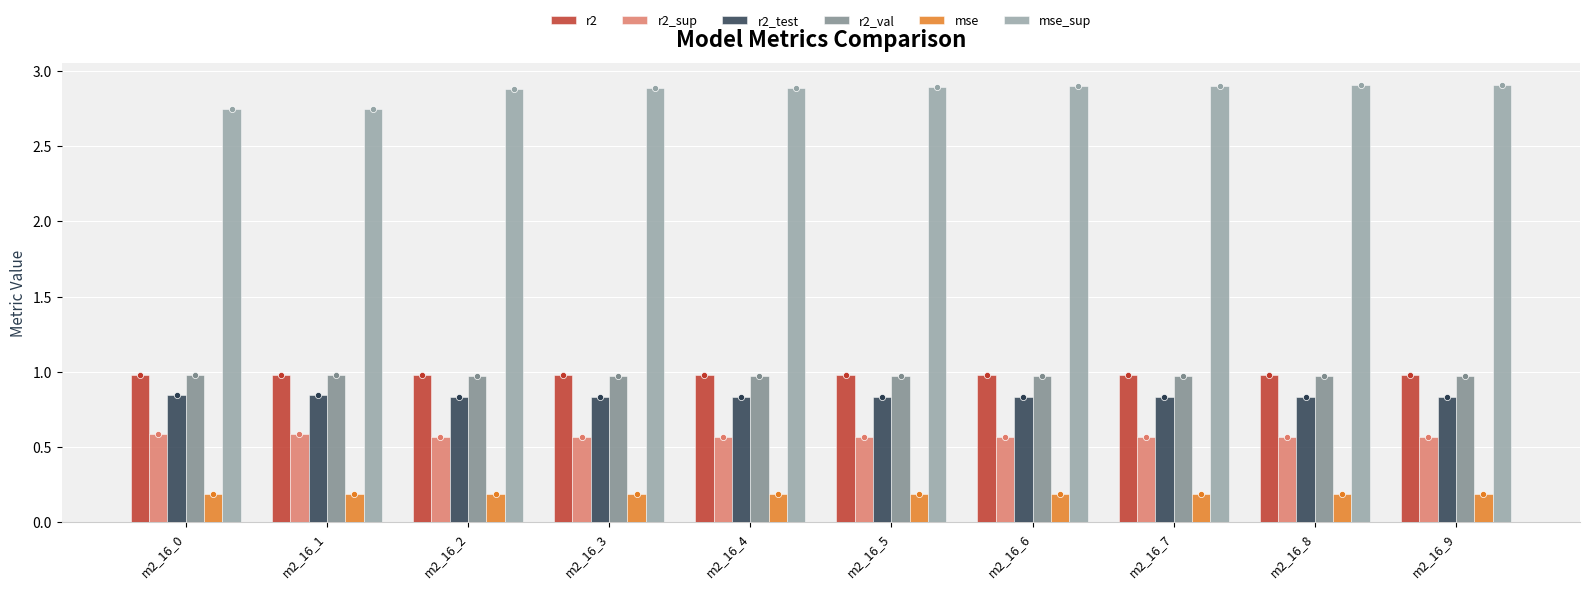

Which series contains the highest Y value?

mse_sup